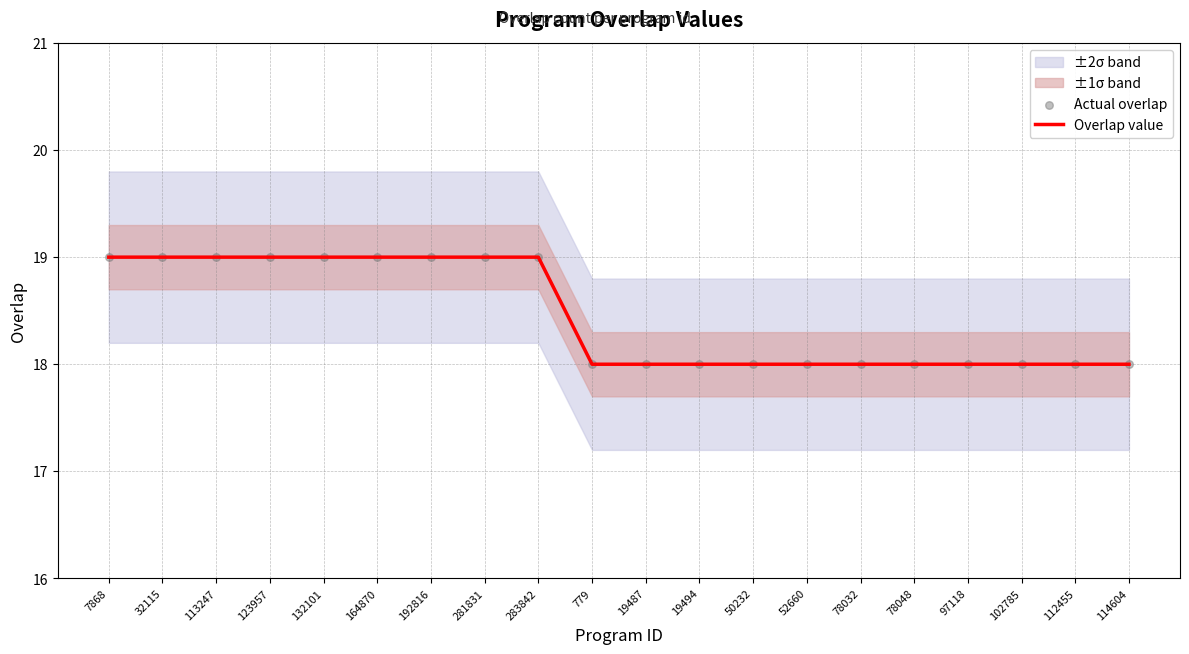

At which category is the sum across all series the highest?

7868